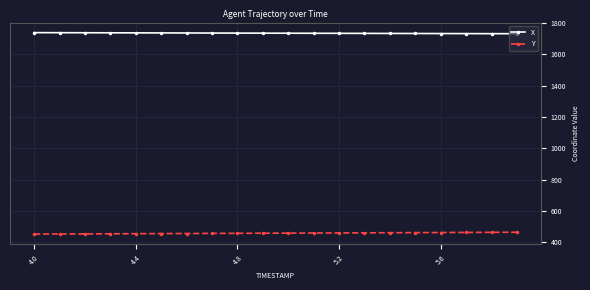

What is the sum of all X values?

34717.0